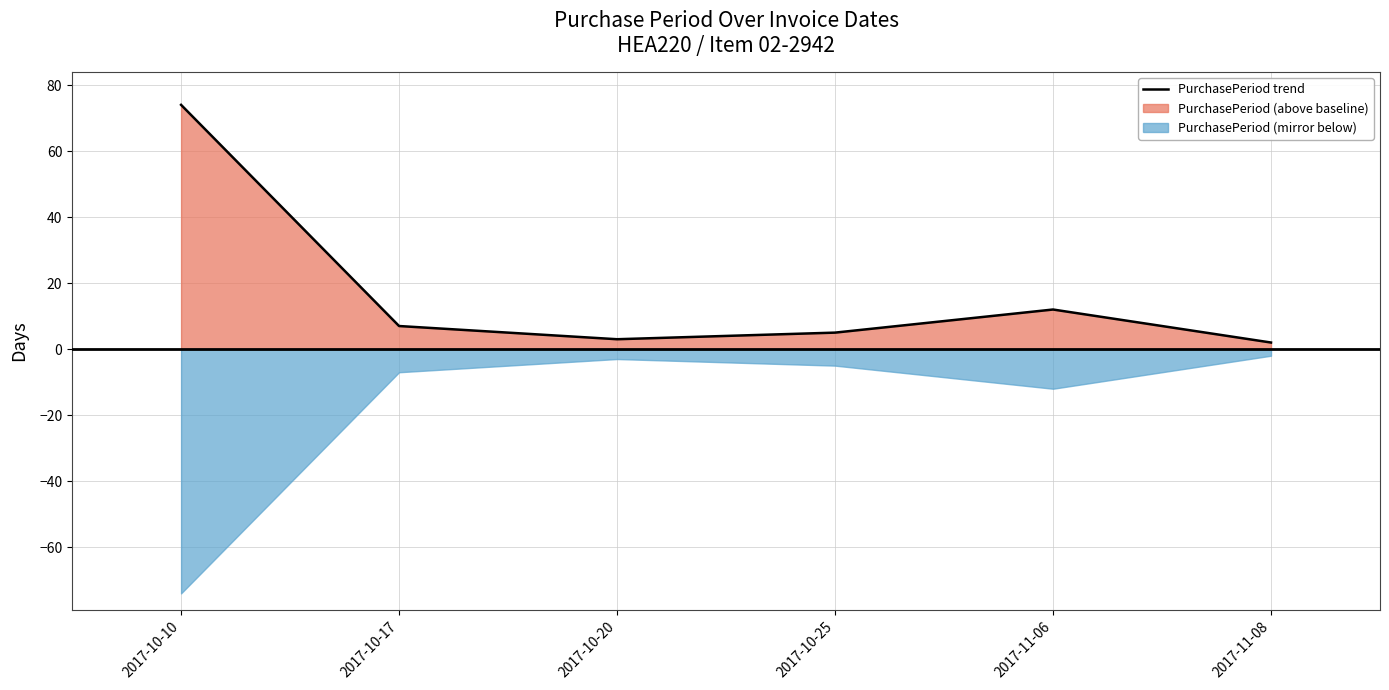

What position from the left is 2017-11-08?

6